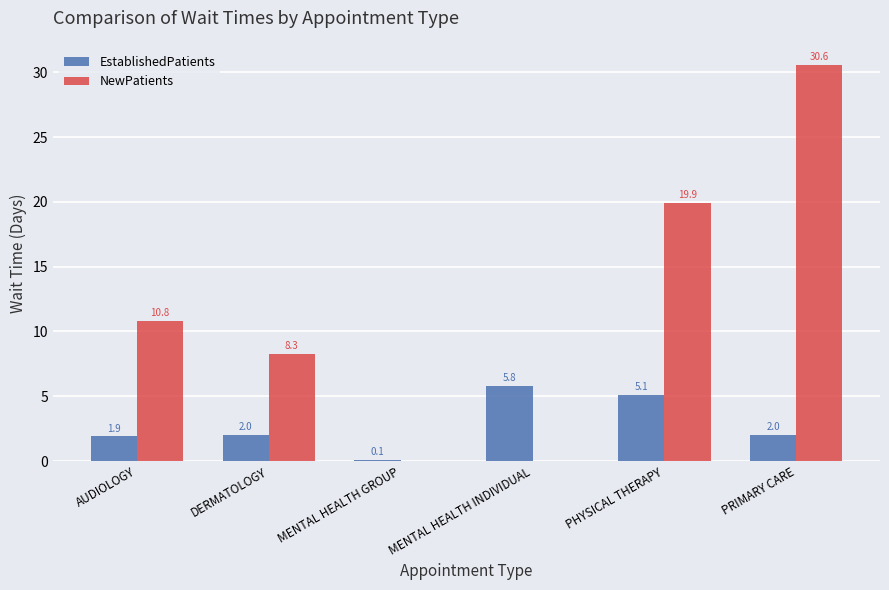

Which series has the widest spread of values?

NewPatients